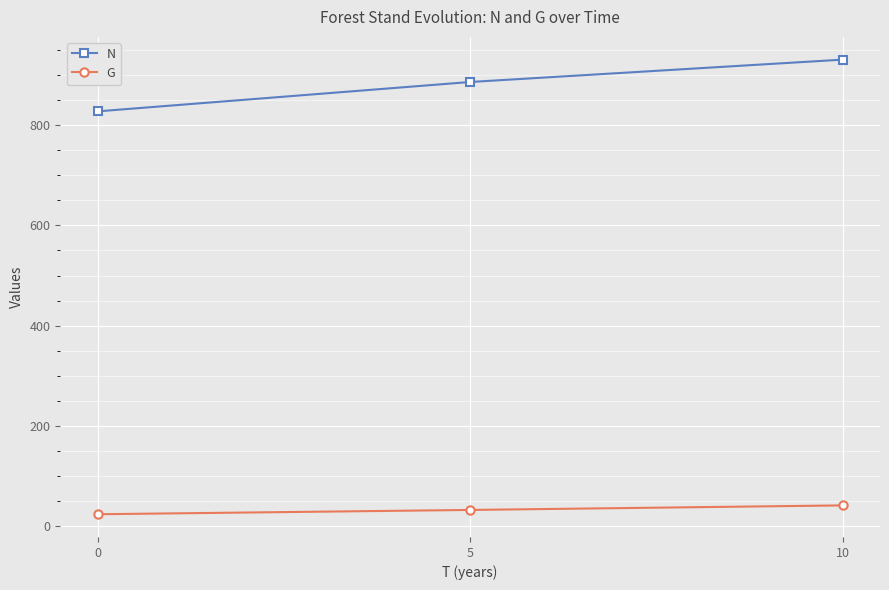

True or false: G has a value of 23.7 at 0.

True